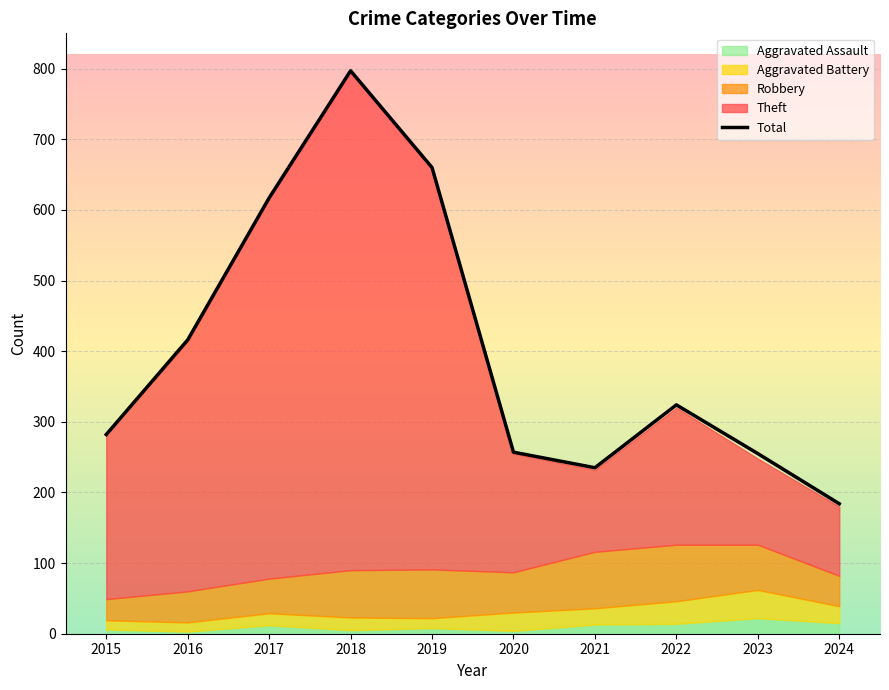

The value of Total at 2015 is 94. True or false?

False